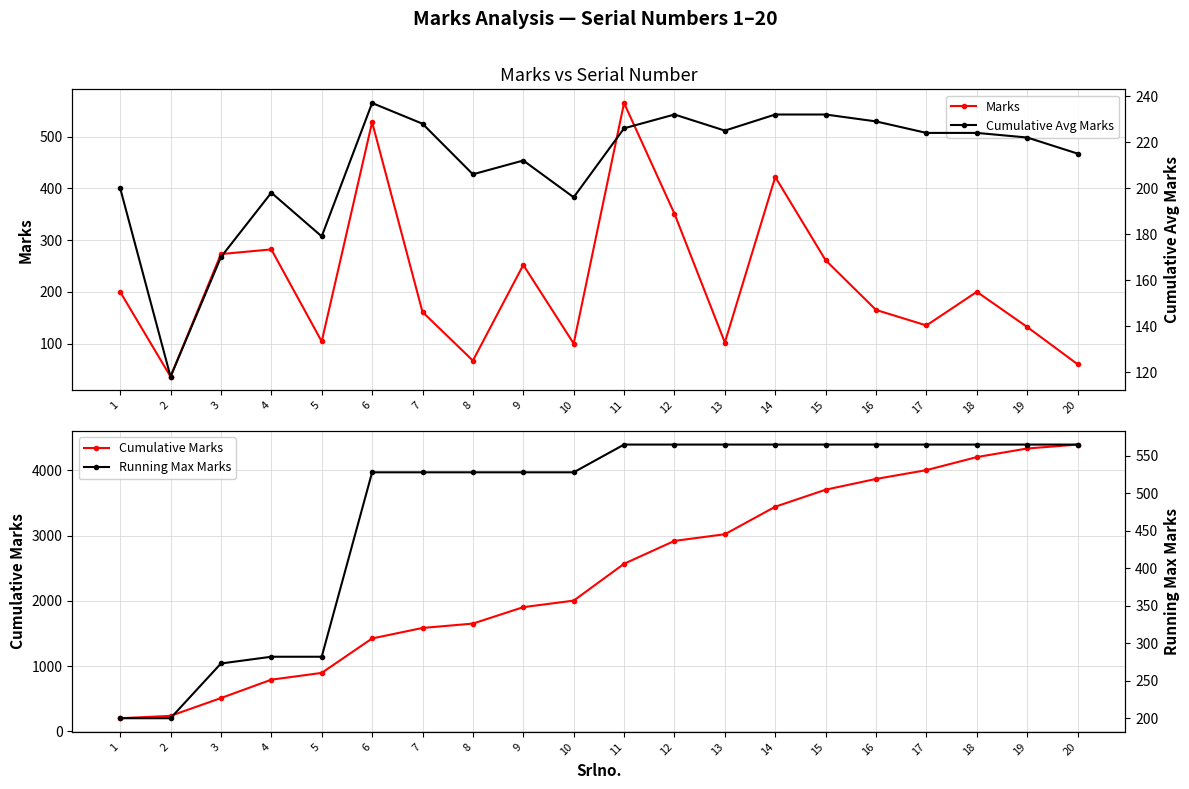

Where do Cumulative Avg Marks and Marks first cross each other?

2 and 3